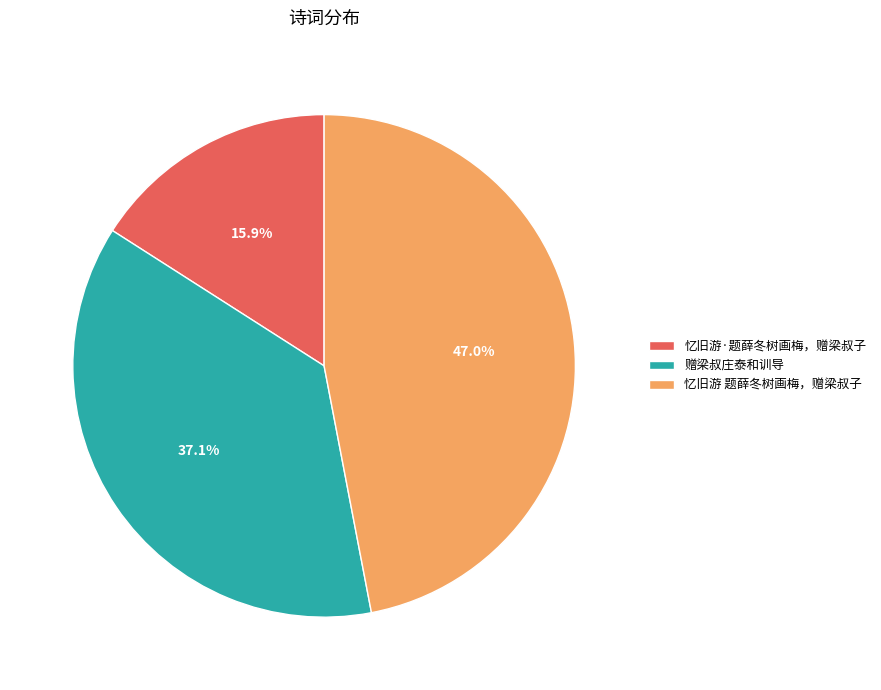

Combined, what portion of the pie is 忆旧游 题薛冬树画梅，赠梁叔子 and 赠梁叔庄泰和训导?

84.1%